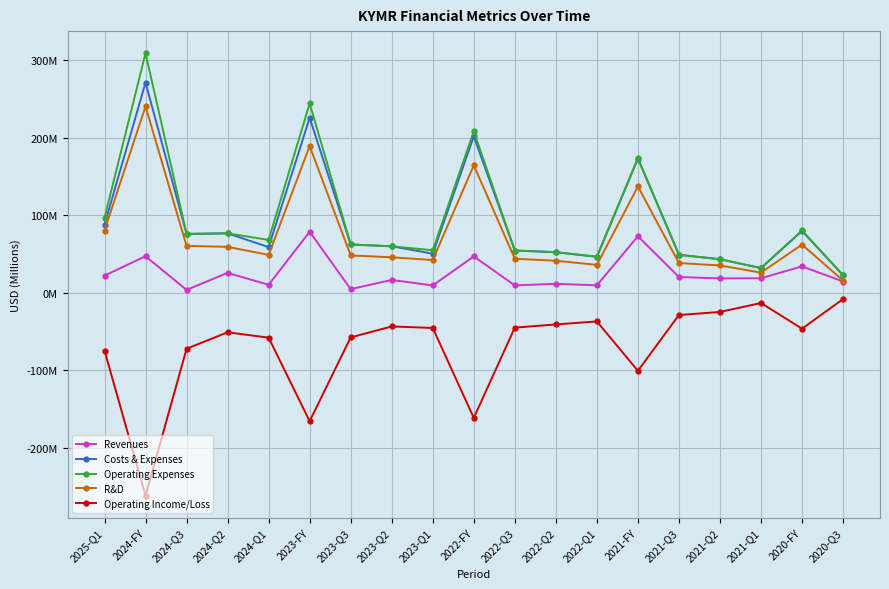

True or false: R&D and Operating Income/Loss intersect in this chart.

False